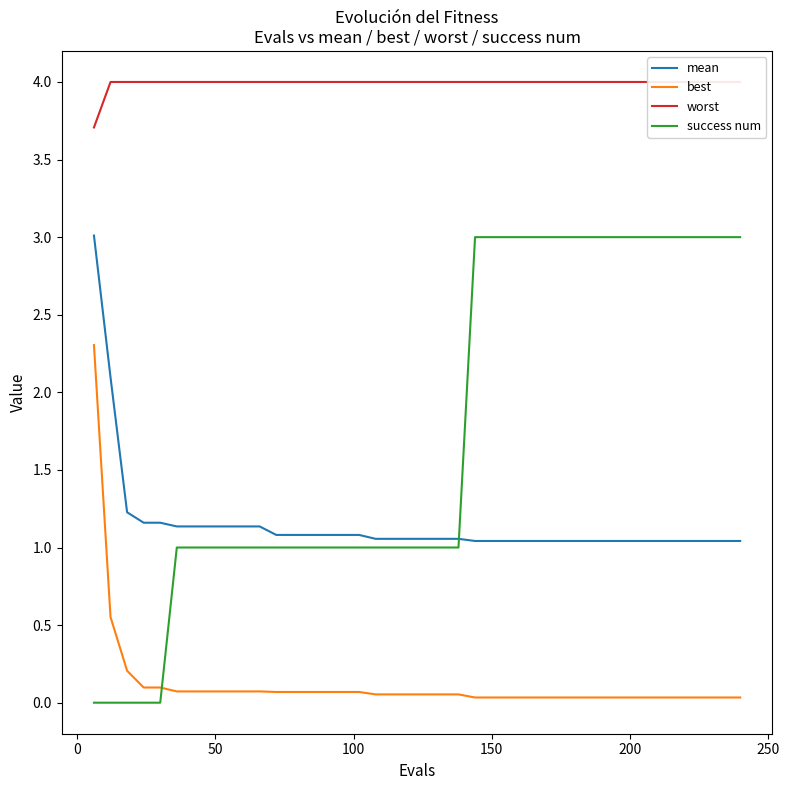

True or false: best and success num cross at least once.

True